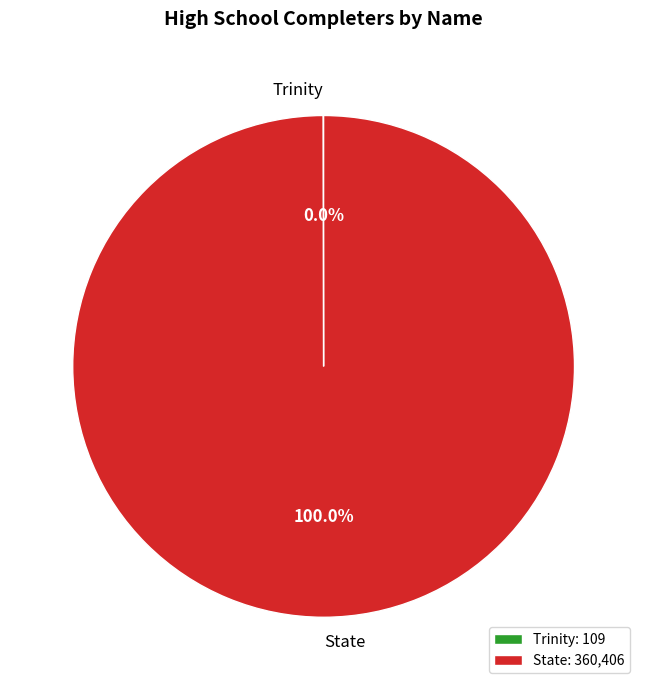

Is State the majority of the pie?

Yes